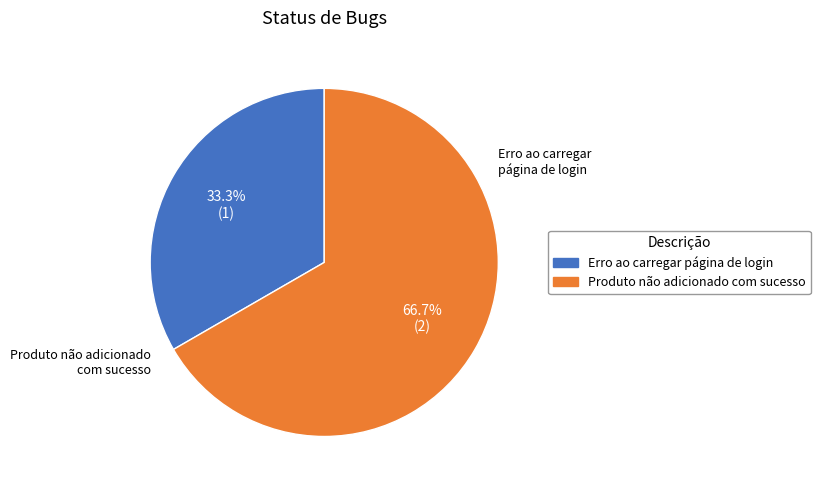

To the nearest percent, what is the average slice percentage?

50%